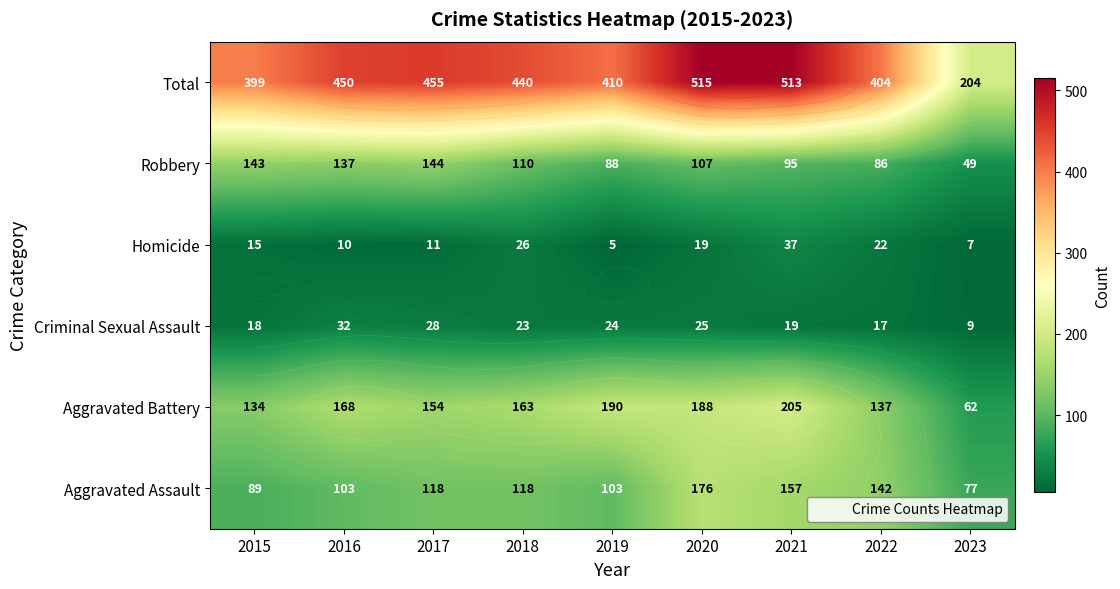

Is the value of Aggravated Assault at 2019 greater than the value of Homicide at 2019?

Yes